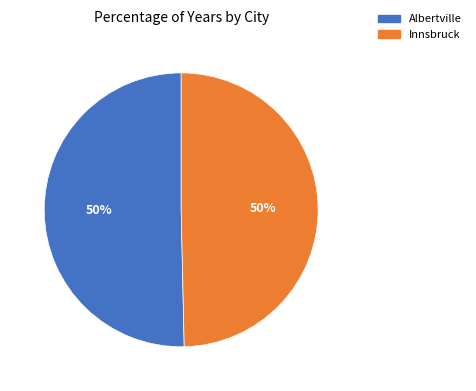

To the nearest percent, what is the combined percentage of Albertville and Innsbruck?

100%